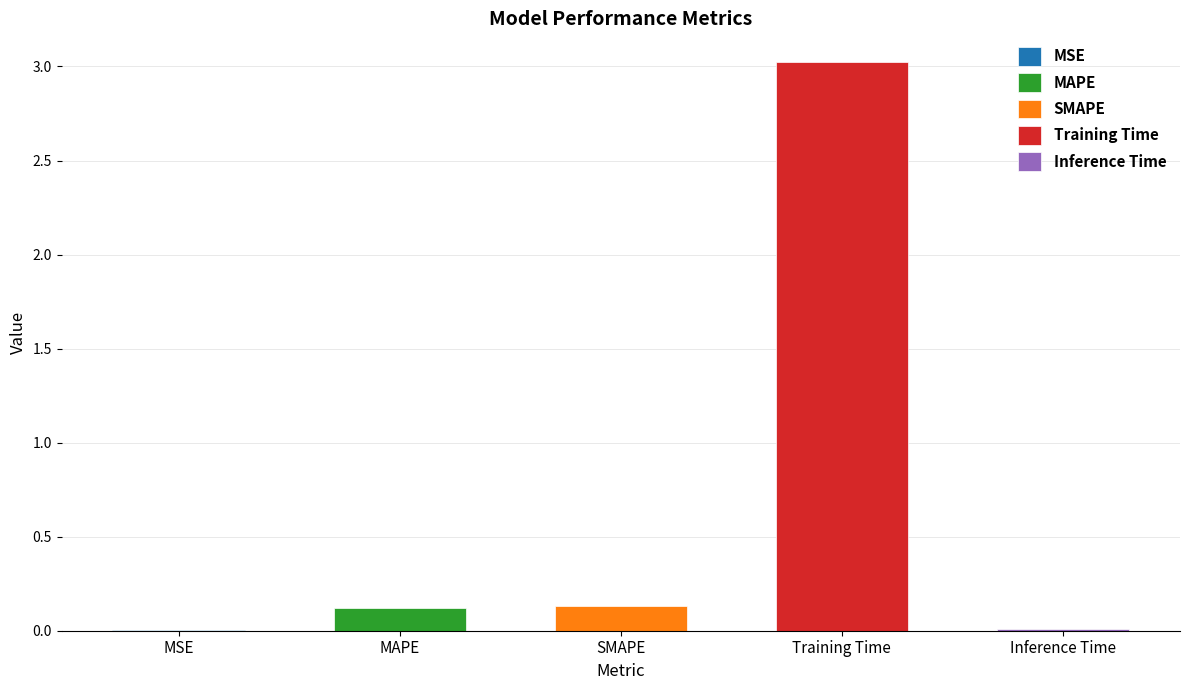

What is the change in value from Training Time to Inference Time?

-3.0